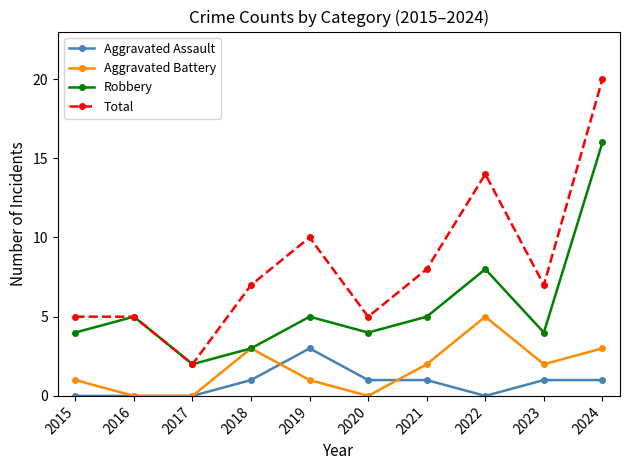

At 2023, list the series in order from smallest to largest.

Aggravated Assault, Aggravated Battery, Robbery, Total